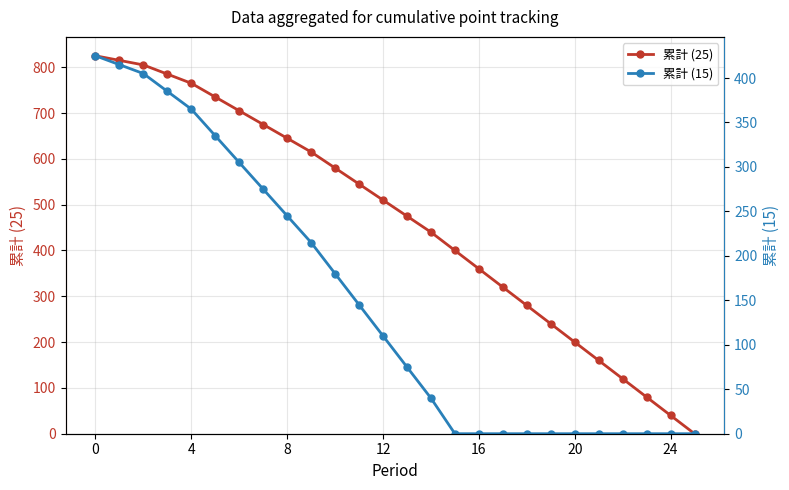

True or false: 累計 (25) has more than 2 interior local peaks.

False